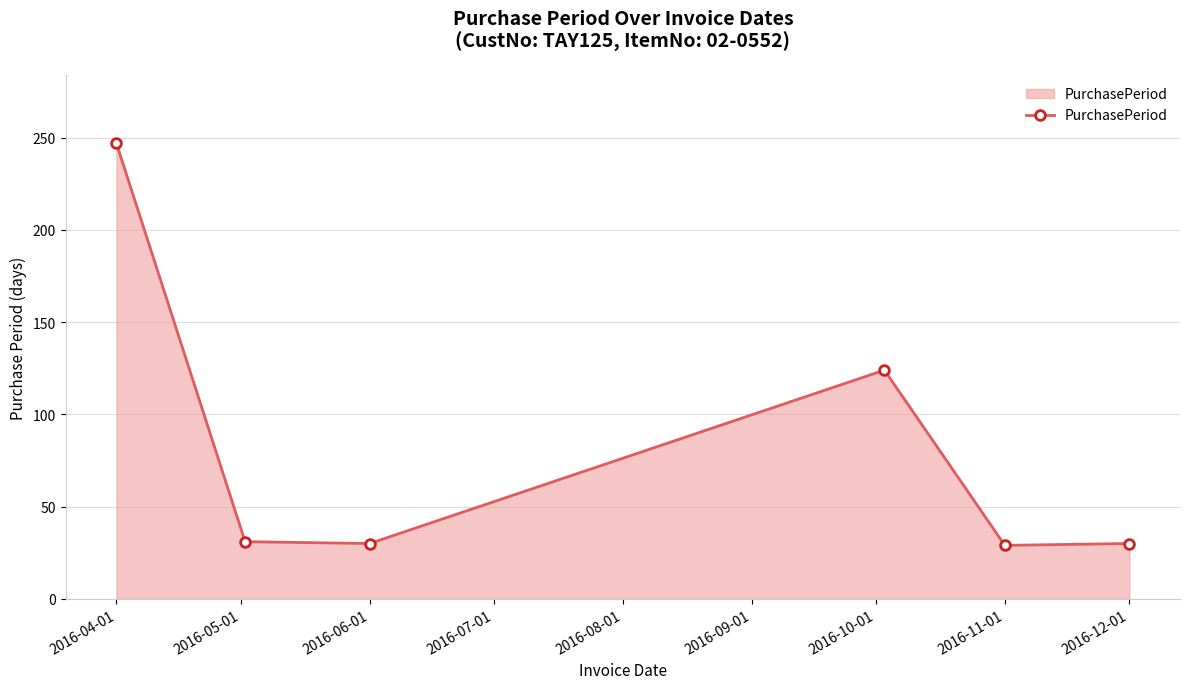

How many lines are shown in the chart?

1